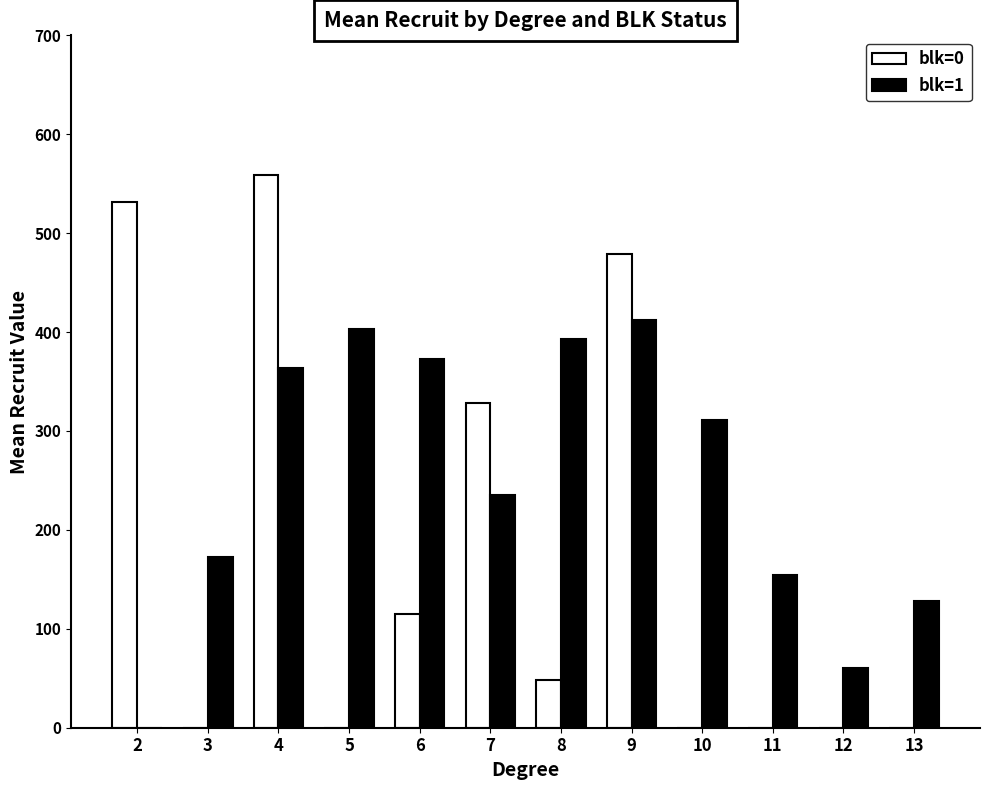

What is the maximum value for blk=0?

559.0